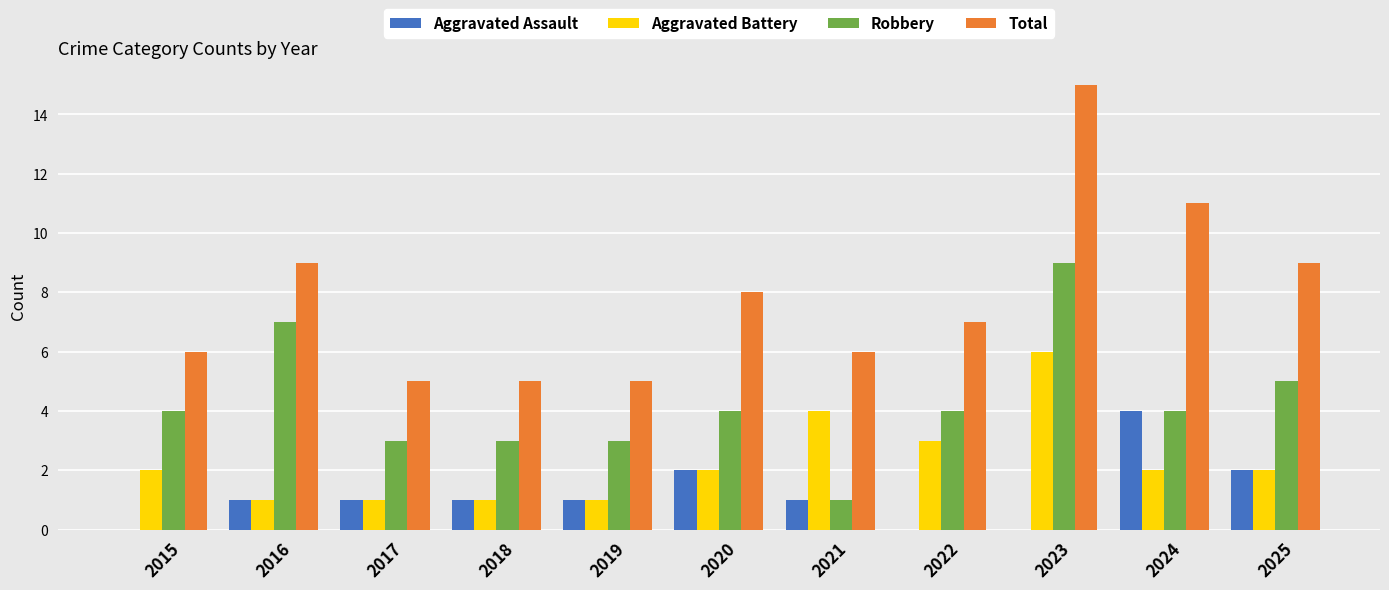

Which series has the largest total across all categories?

Total